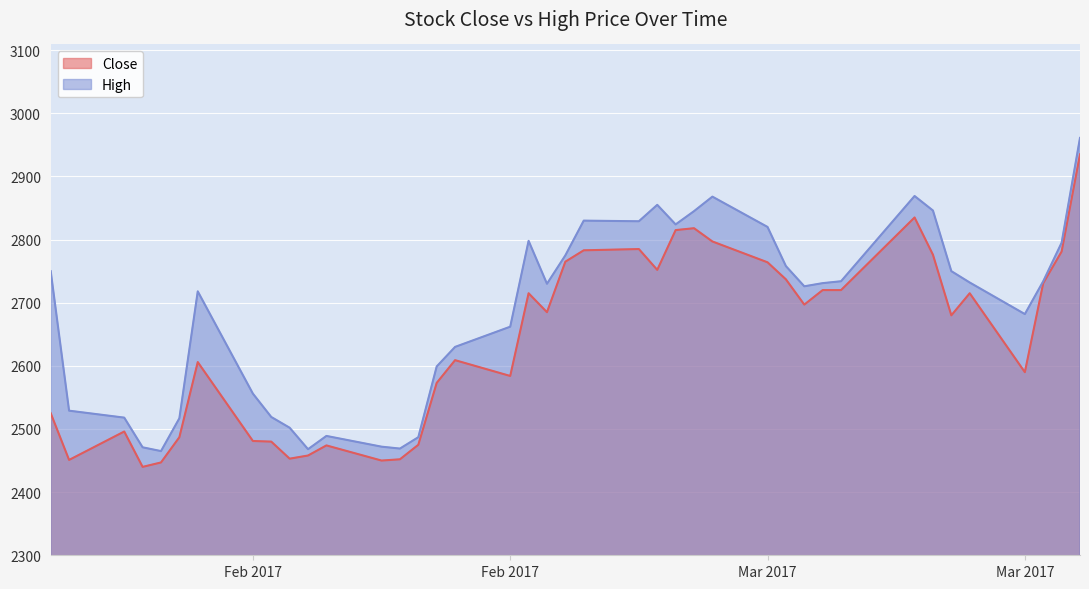

True or false: Close and High intersect in this chart.

False